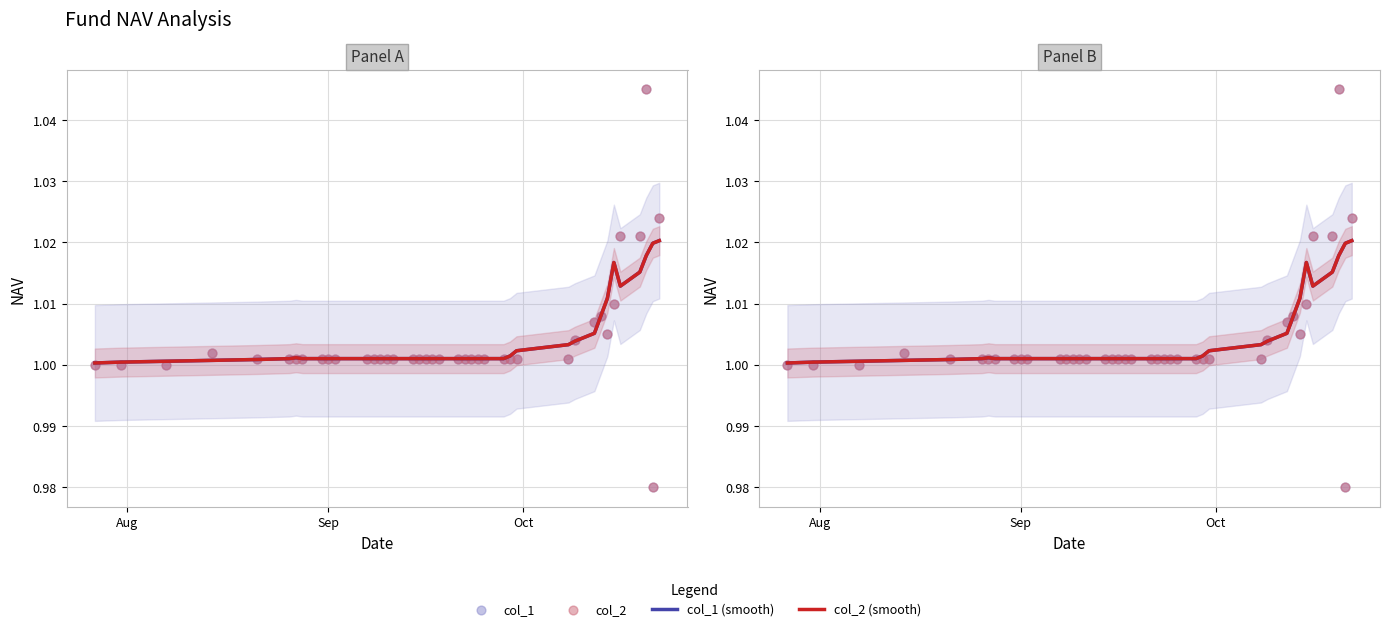

Which series has the largest Y range (max minus min)?

col_1